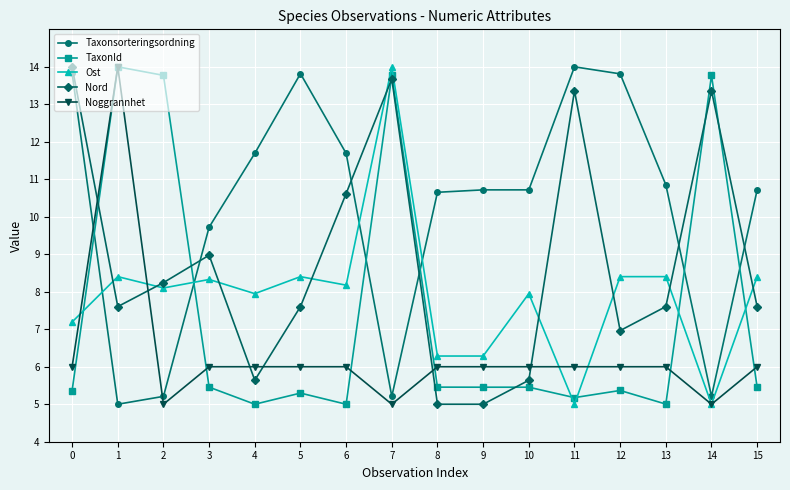

Reading left to right, transcribe all the data shown in this chart.

Taxonsorteringsordning: 13.8	5.0	5.2	9.7	11.7	13.8	11.7	5.2	10.7	10.7	10.7	14.0	13.8	10.9	5.2	10.7
TaxonId: 5.4	14.0	13.8	5.5	5.0	5.3	5.0	13.8	5.5	5.5	5.5	5.2	5.4	5.0	13.8	5.5
Ost: 7.2	8.4	8.1	8.3	7.9	8.4	8.2	14.0	6.3	6.3	7.9	5.0	8.4	8.4	5.0	8.4
Nord: 14.0	7.6	8.2	9.0	5.6	7.6	10.6	13.7	5.0	5.0	5.6	13.4	7.0	7.6	13.4	7.6
Noggrannhet: 6.0	14.0	5.0	6.0	6.0	6.0	6.0	5.0	6.0	6.0	6.0	6.0	6.0	6.0	5.0	6.0